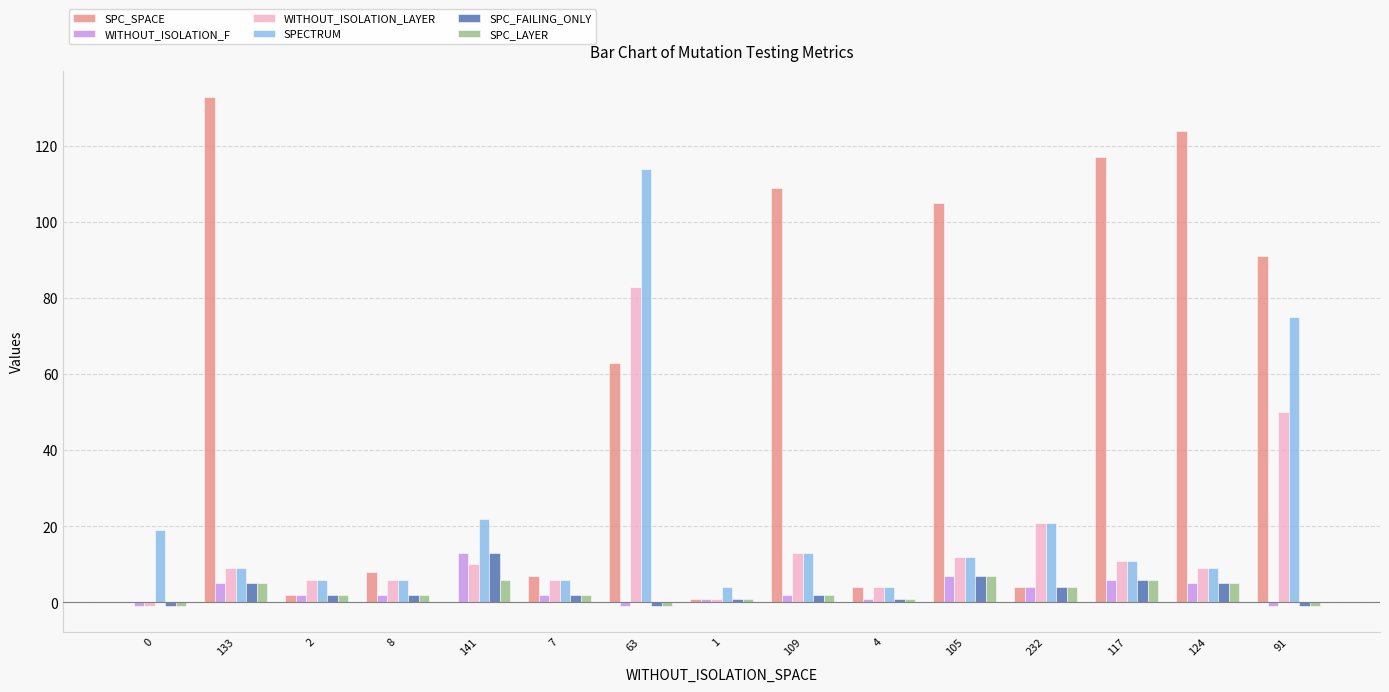

Where is SPC_SPACE nearest to the value 66?

63